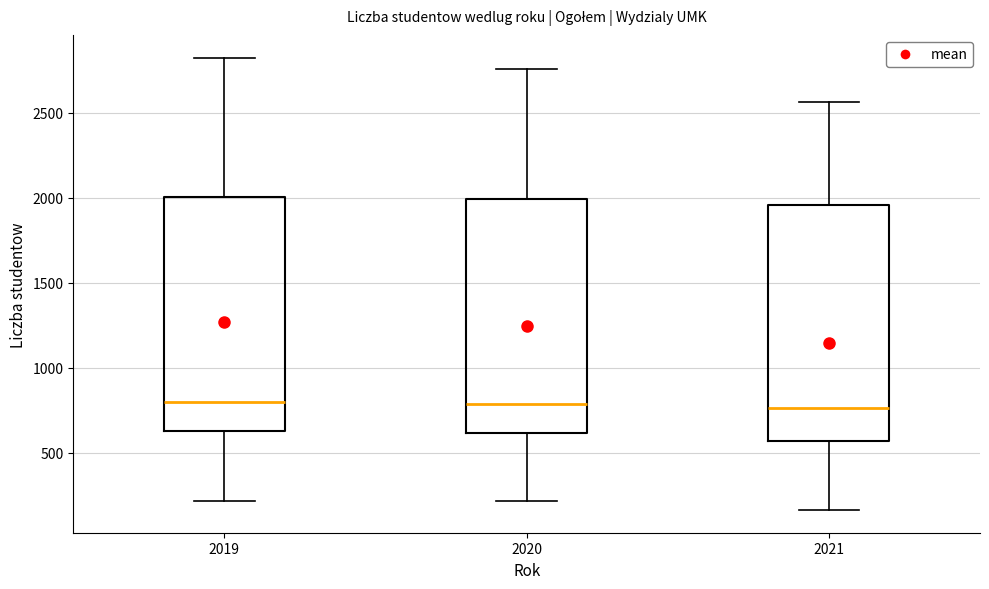

Where does the upper whisker of the box at x = 2020 end on the y-axis? The values are not printed on the chart, so give them approximately, as read against the axis.

2750